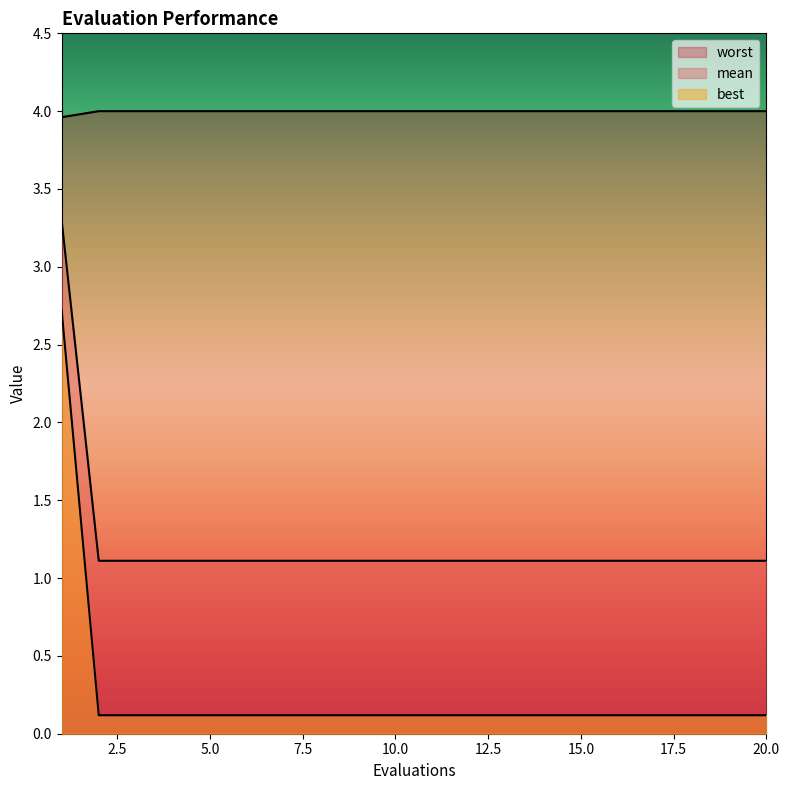

What is the difference between the highest and lowest values at 19?

3.9